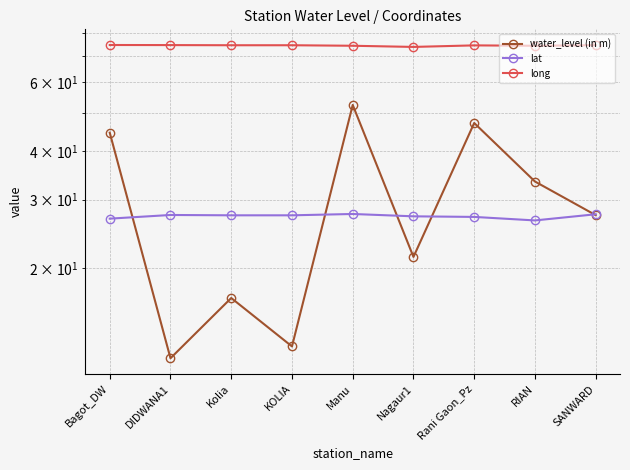

What is the value of the water_level (in m) point at the 6th from the left?

21.4